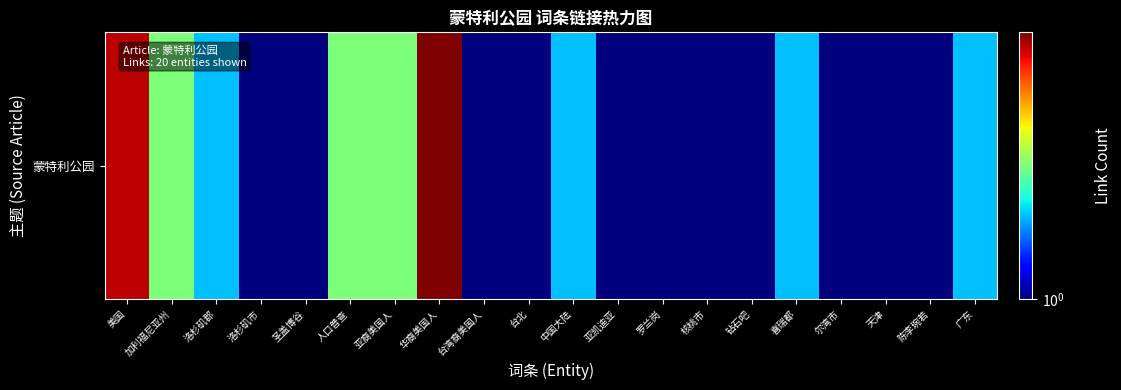

Reading left to right, transcribe all the data shown in this chart.

8	3	2	1	1	3	3	9	1	1	2	1	1	1	1	2	1	1	1	2